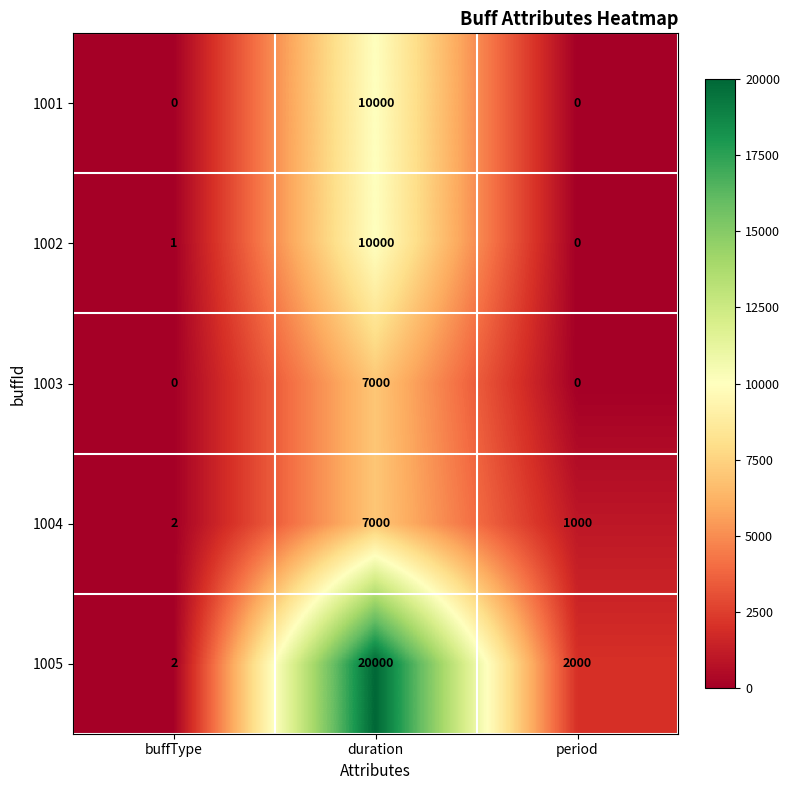

Which label corresponds to the largest value in the chart?

duration